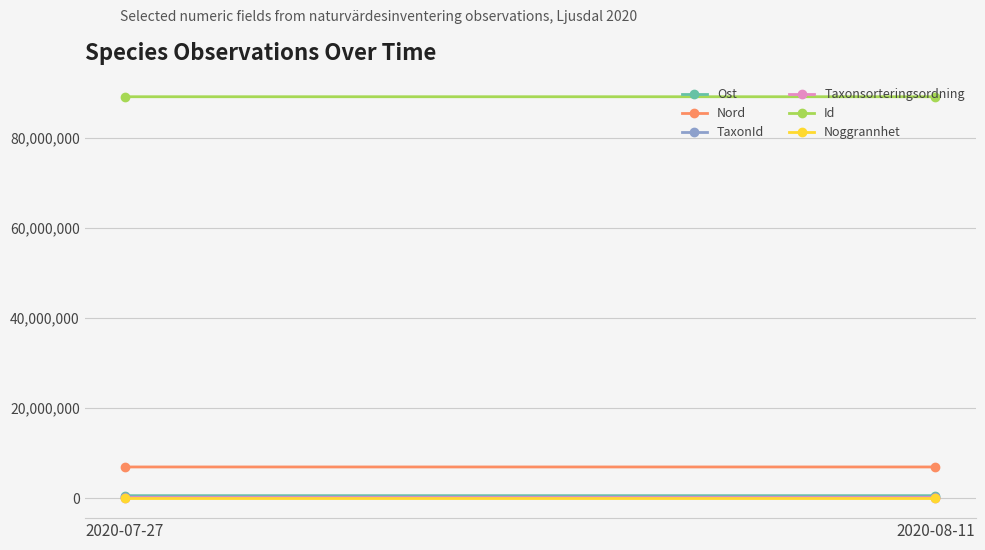

How many lines are shown in the chart?

6